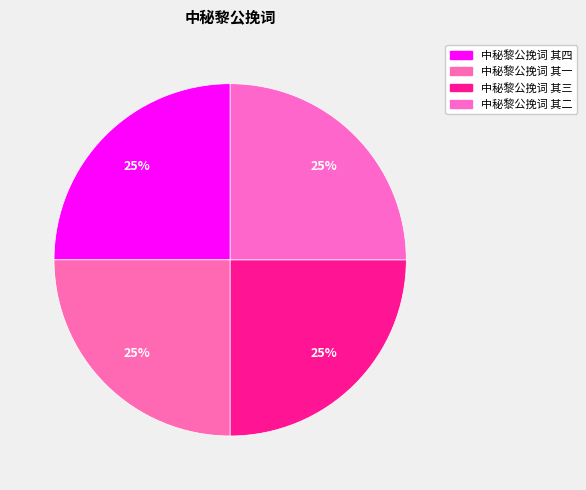

Is there a majority slice in this chart?

No